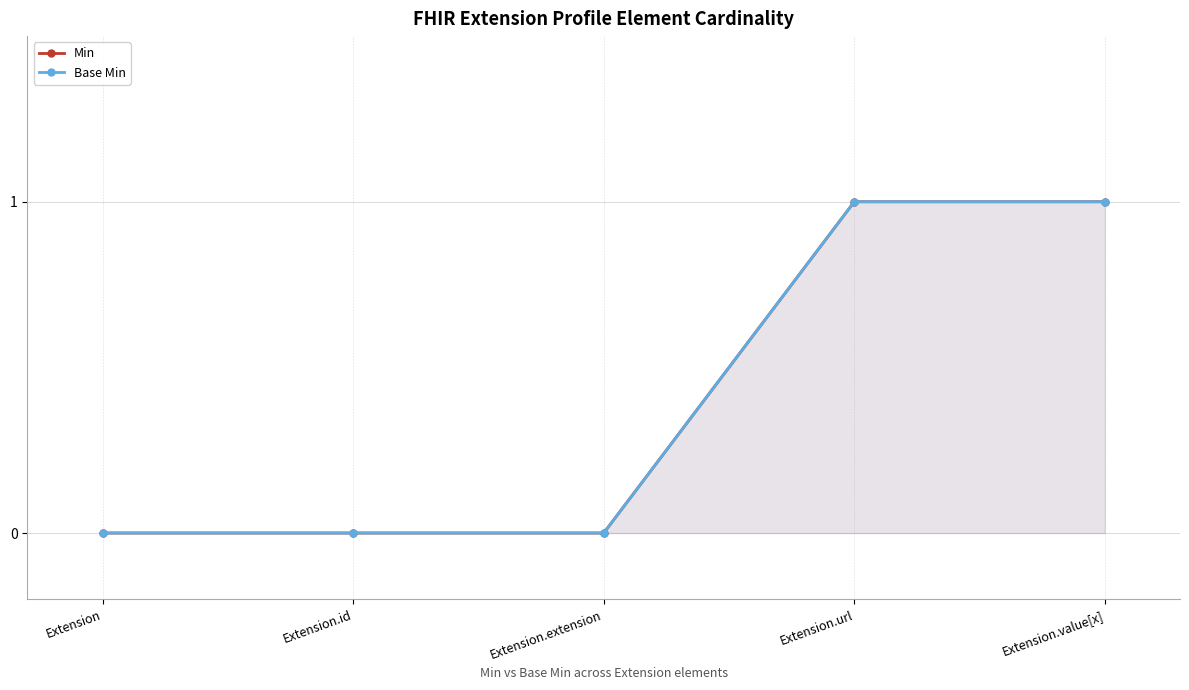

The Min series shows 1 at Extension.url. True or false?

False